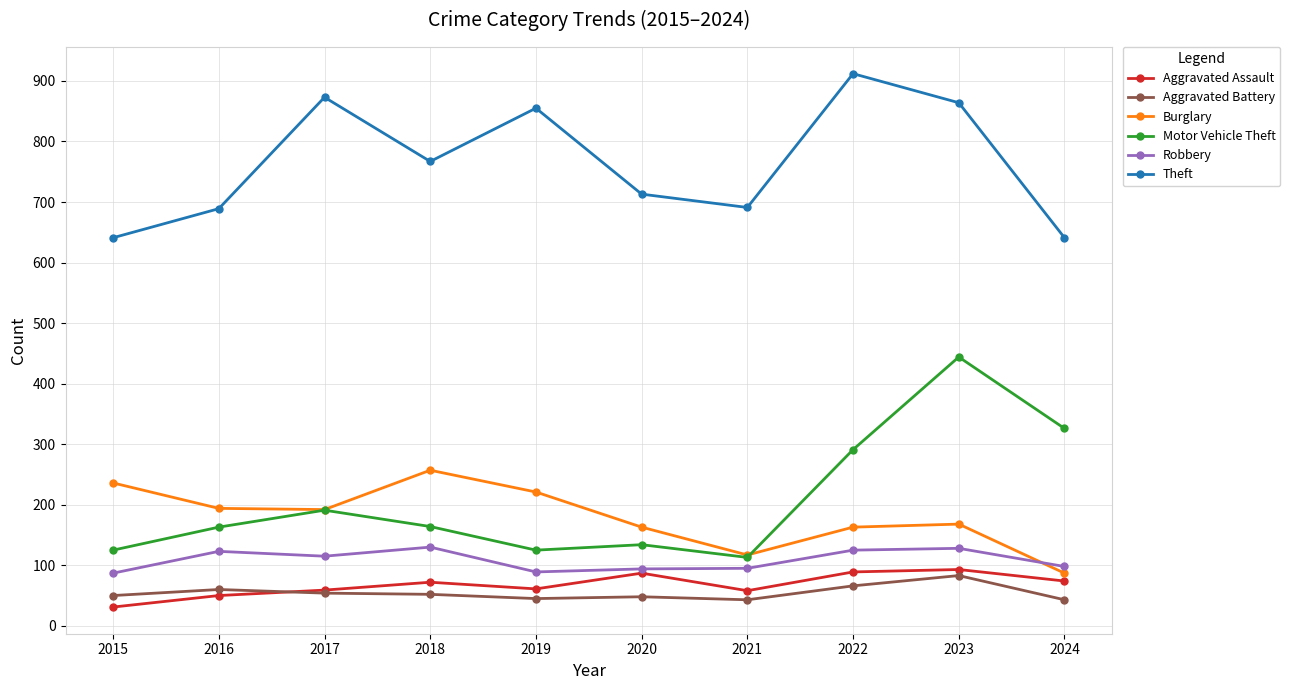

True or false: Robbery has a value of 123 at 2016.

True